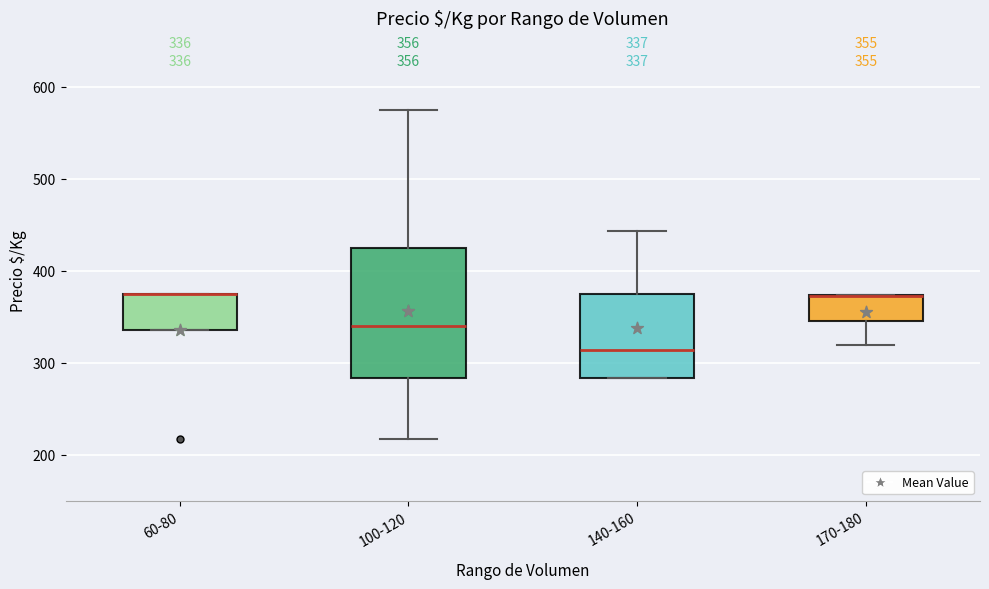

Which box is the tallest, from its lower edge to its upper edge?

100-120